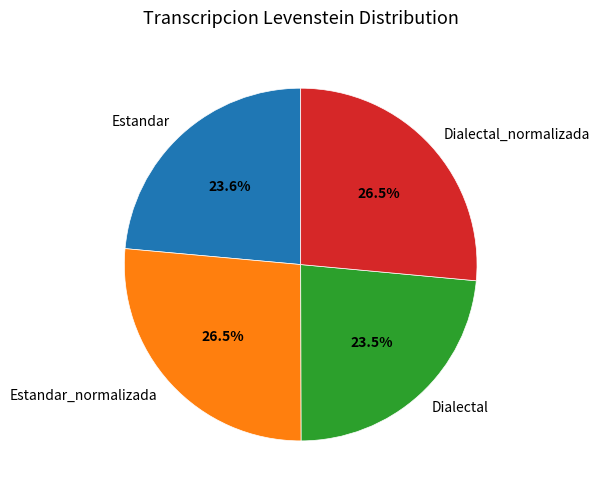

To the nearest percent, what percentage of the pie is Estandar?

24%